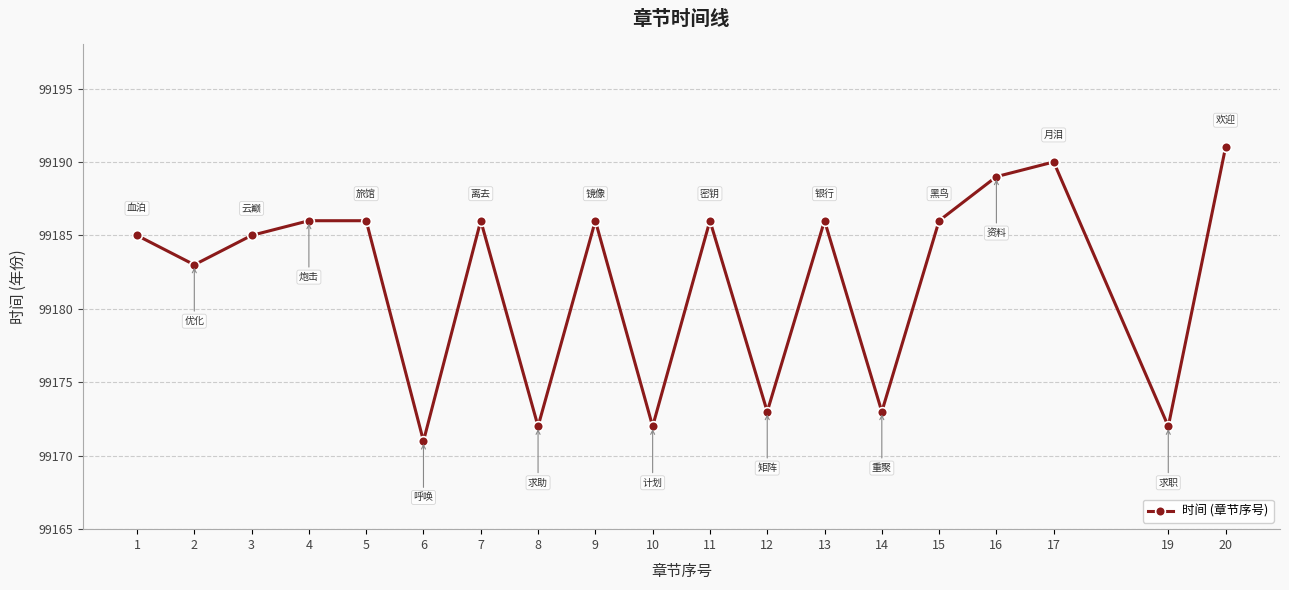

The chart shows a value of 99186 at 9. True or false?

True